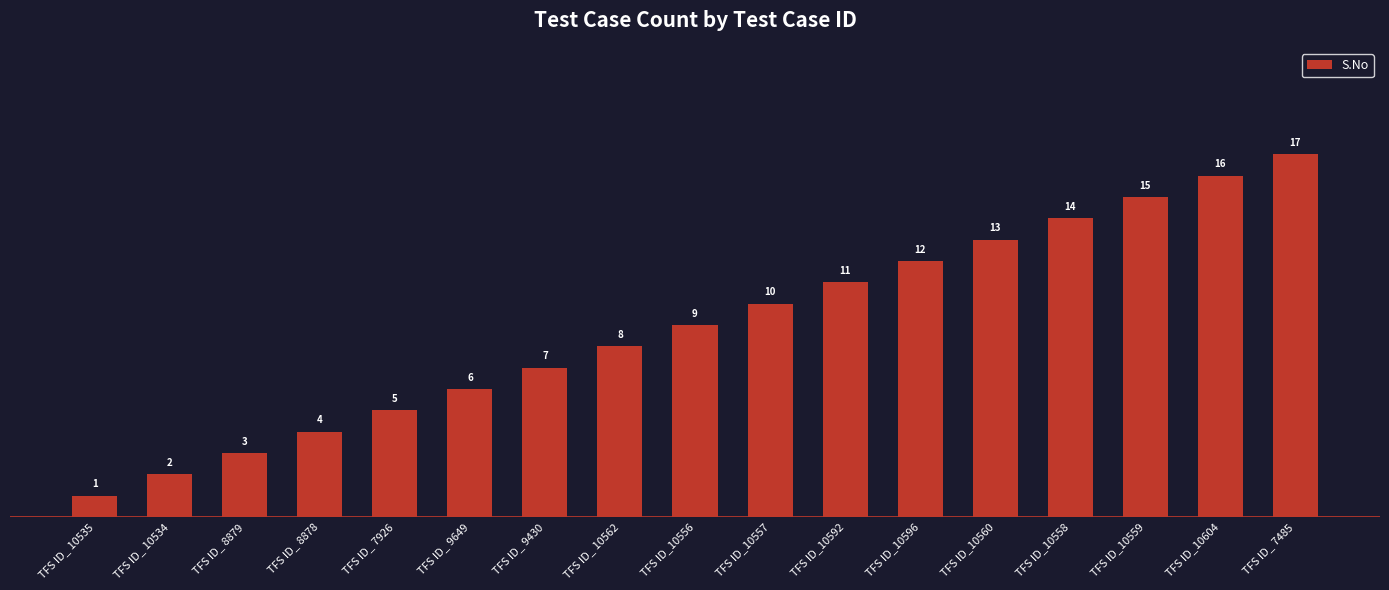

Reading right to left, what are all the values shown in this chart?

TFS ID_ 7485=17	TFS ID_10604=16	TFS ID_10559=15	TFS ID_10558=14	TFS ID_10560=13	TFS ID_10596=12	TFS ID_10592=11	TFS ID_10557=10	TFS ID_10556=9	TFS ID_ 10562=8	TFS ID_ 9430=7	TFS ID_ 9649=6	TFS ID_ 7926=5	TFS ID_ 8878=4	TFS ID_ 8879=3	TFS ID_ 10534=2	TFS ID_ 10535=1